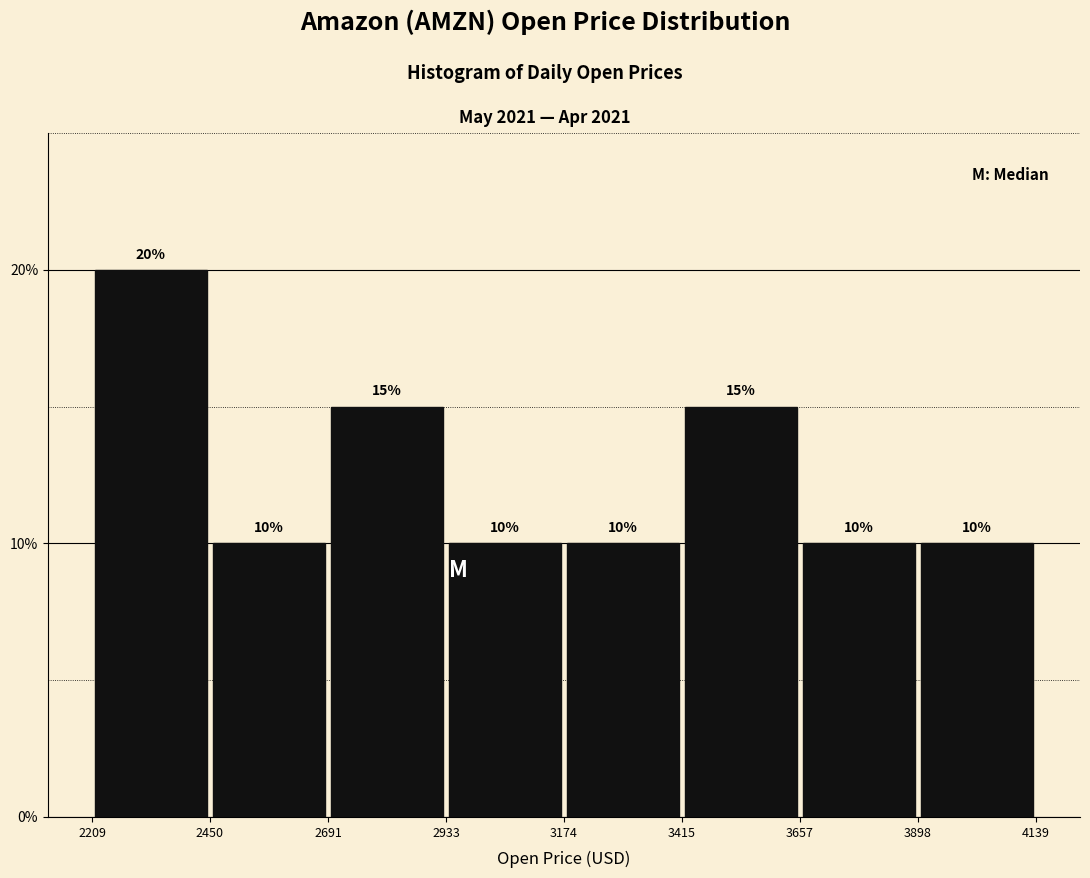

How tall is the bar that spans 2933 to 3174 on the x-axis?

10